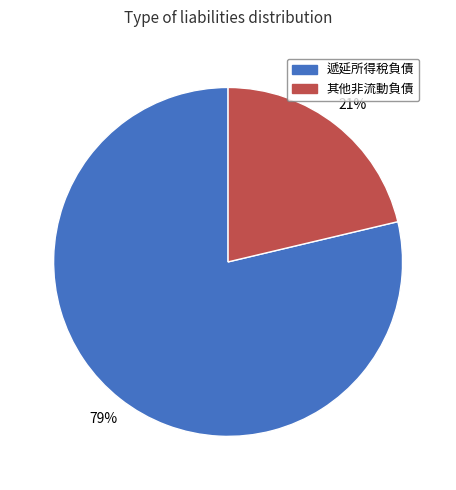

How many segments does this pie chart have?

2